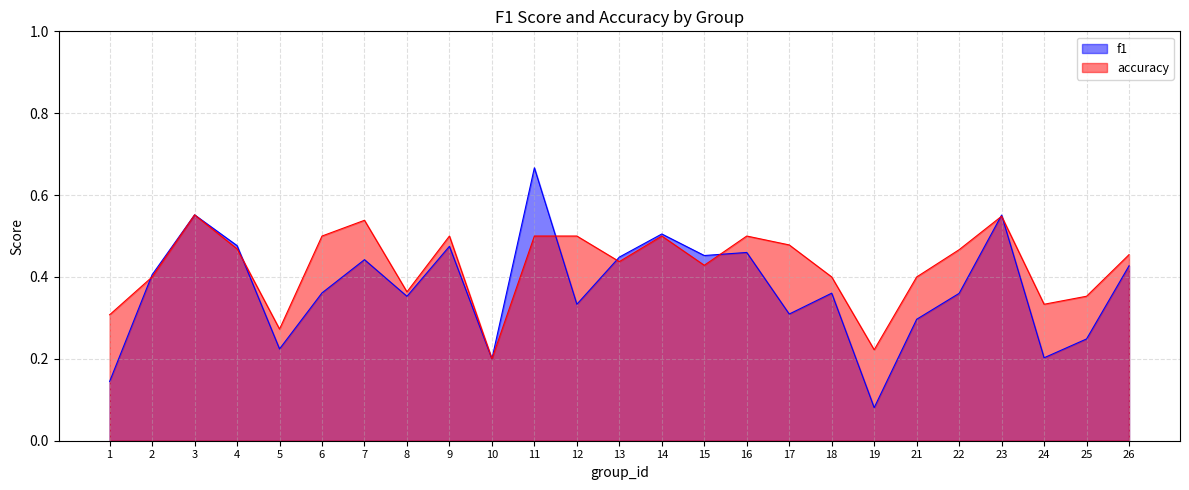

At which label is f1 closest to 0?

19